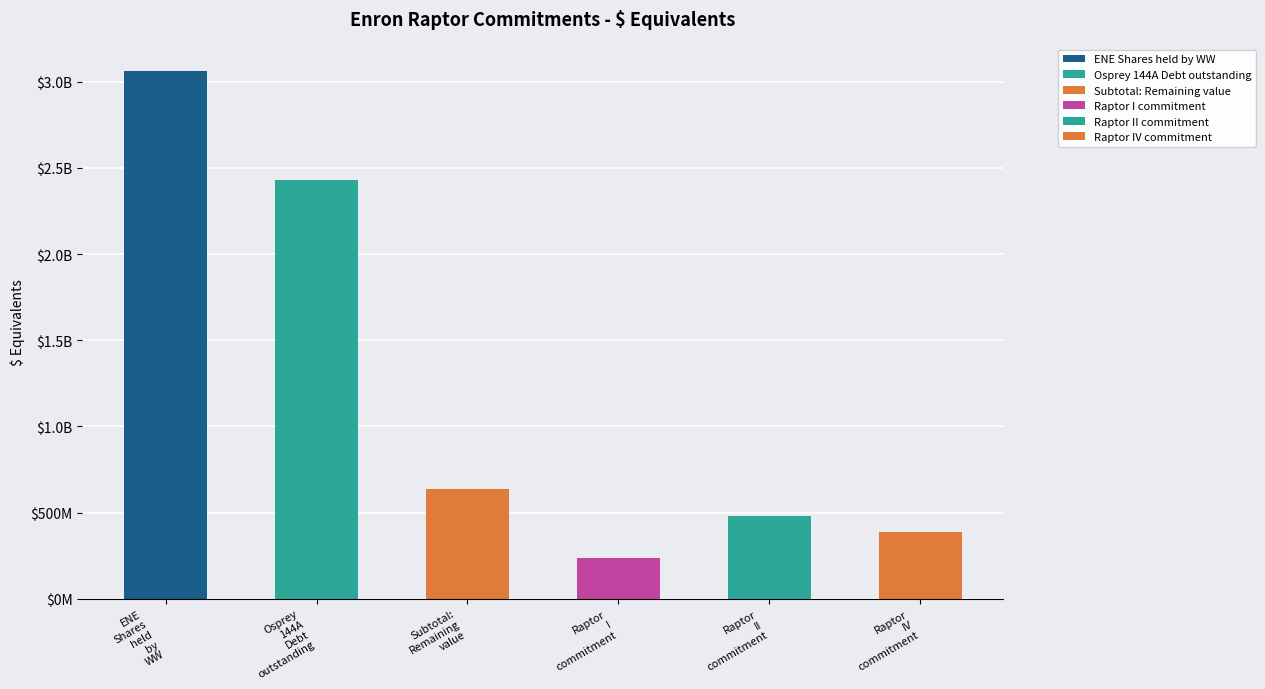

What is the label of the 3rd bar from the left?

Subtotal: Remaining value